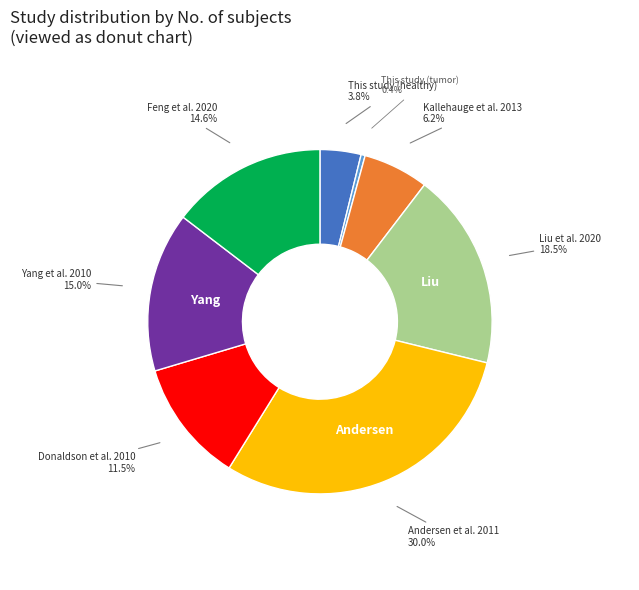

Is there any slice that represents more than half of the pie?

No